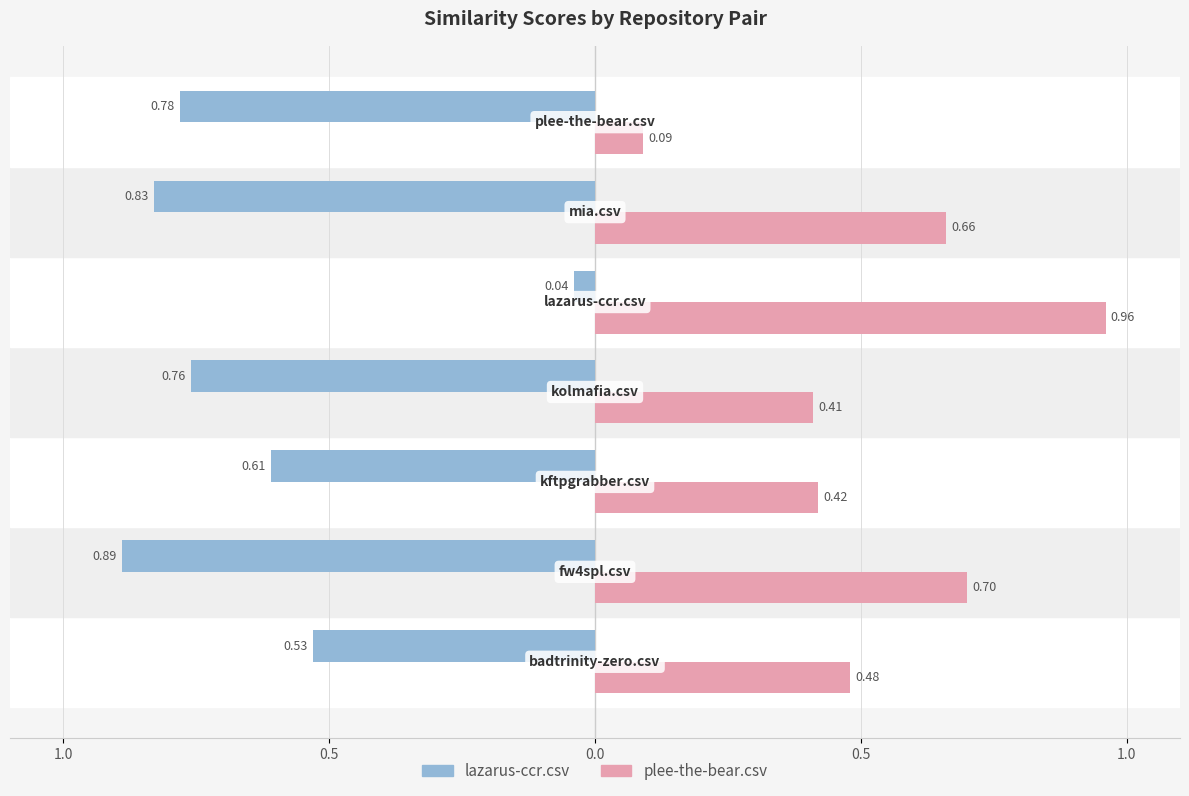

Reading left to right, extract all data points from this chart.

lazarus-ccr.csv: -0.5	-0.9	-0.6	-0.8	-0.0	-0.8	-0.8
plee-the-bear.csv: 0.5	0.7	0.4	0.4	1.0	0.7	0.1